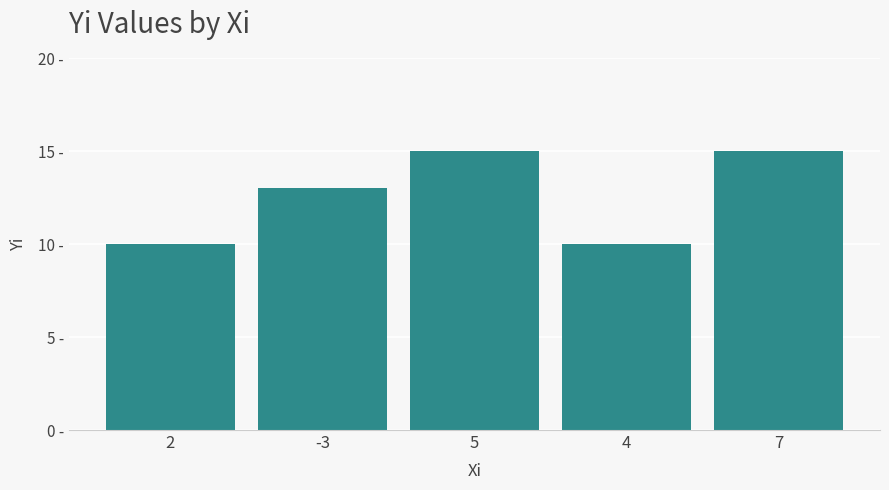

Reading left to right, transcribe all the data shown in this chart.

10	13	15	10	15